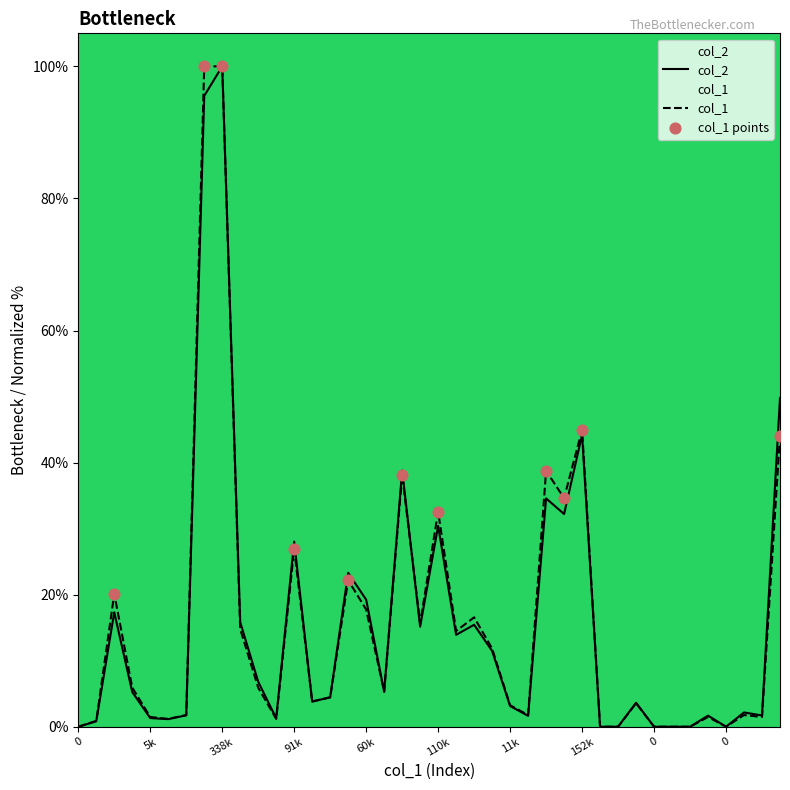

Which series contains the highest Y value?

col_1